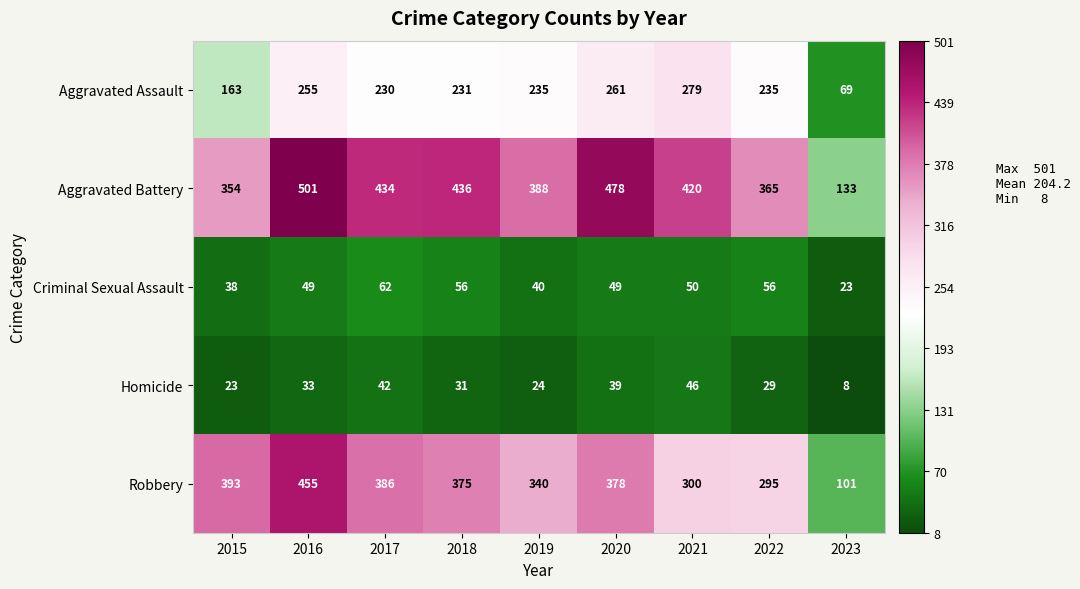

What is the difference between the maximum and minimum values in the Criminal Sexual Assault series?

39